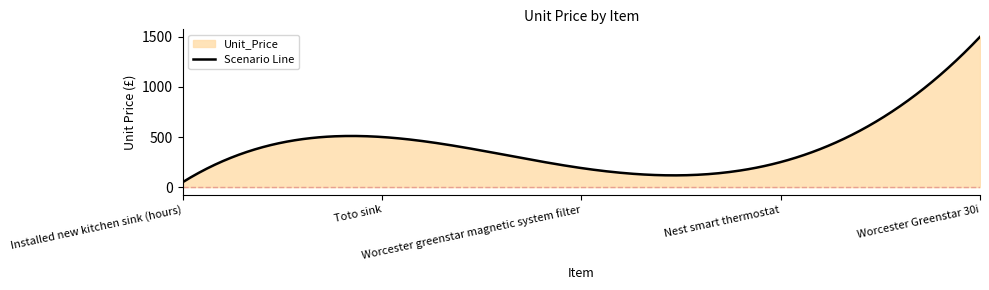

What is the sum of the values at Toto sink and Nest smart thermostat?

750